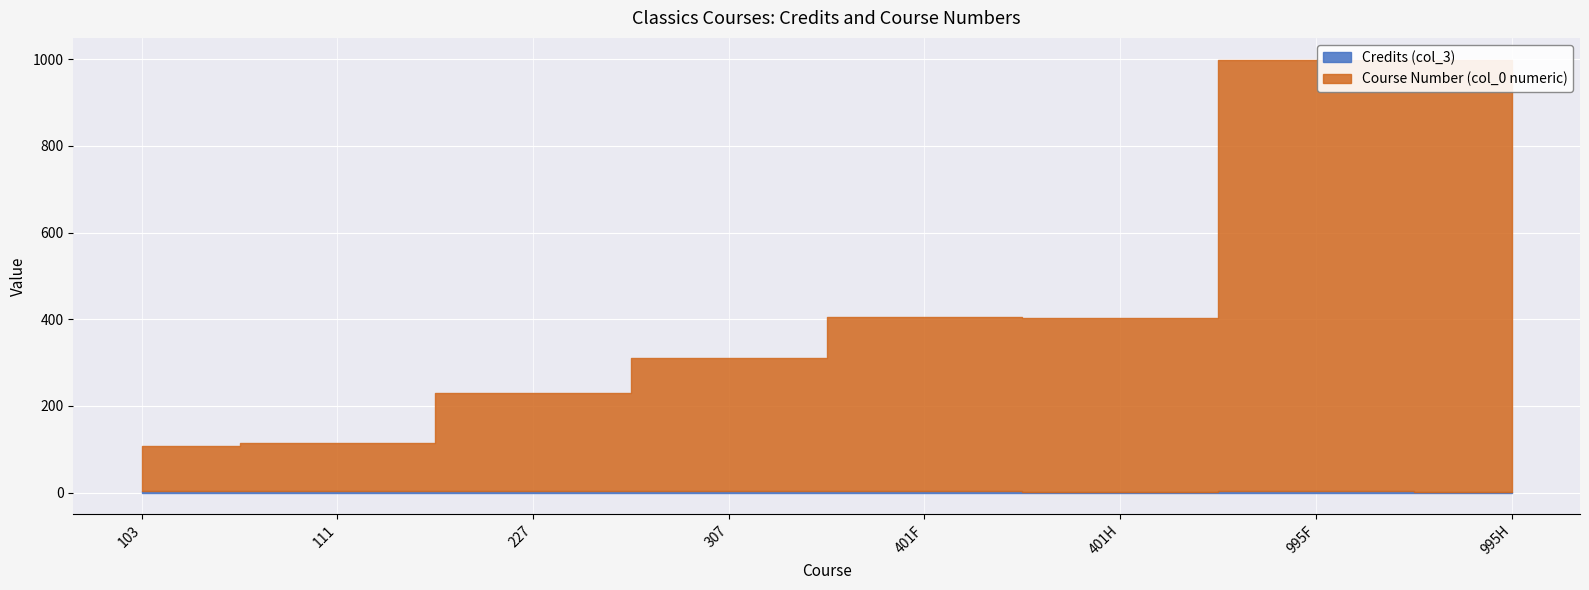

What is the label of the 3rd point from the left?

227